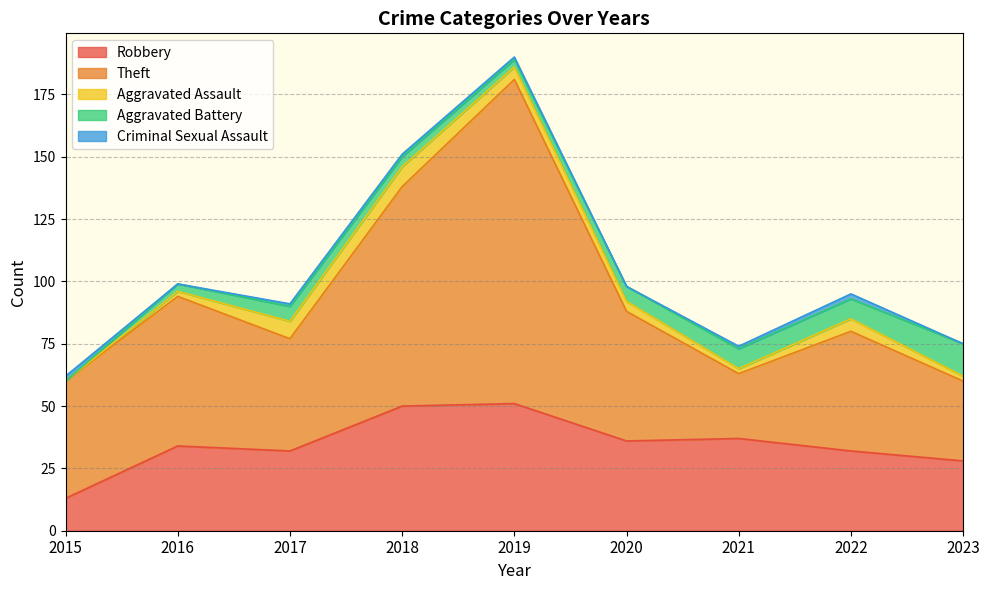

What is the maximum value shown in the chart?

130